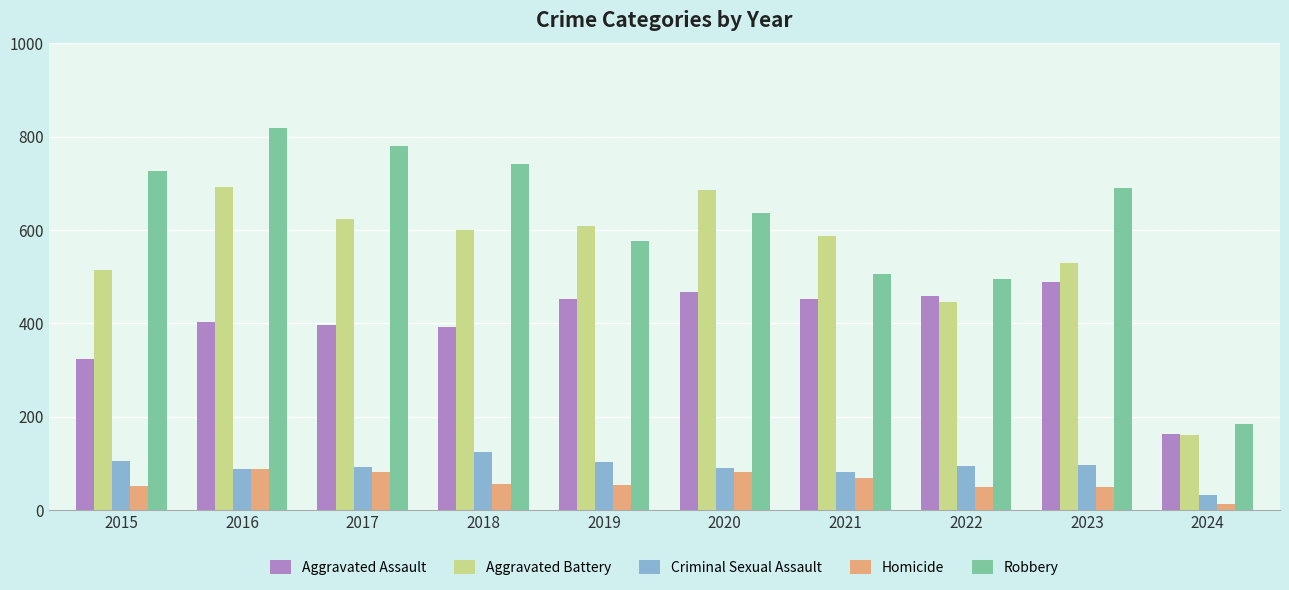

What is the total value across all series at 2020?

1959